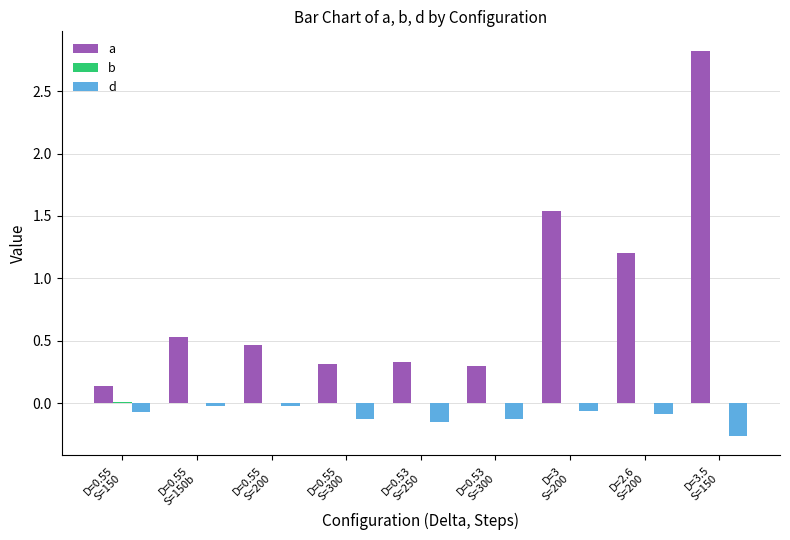

What is the sum of all a values?

7.6